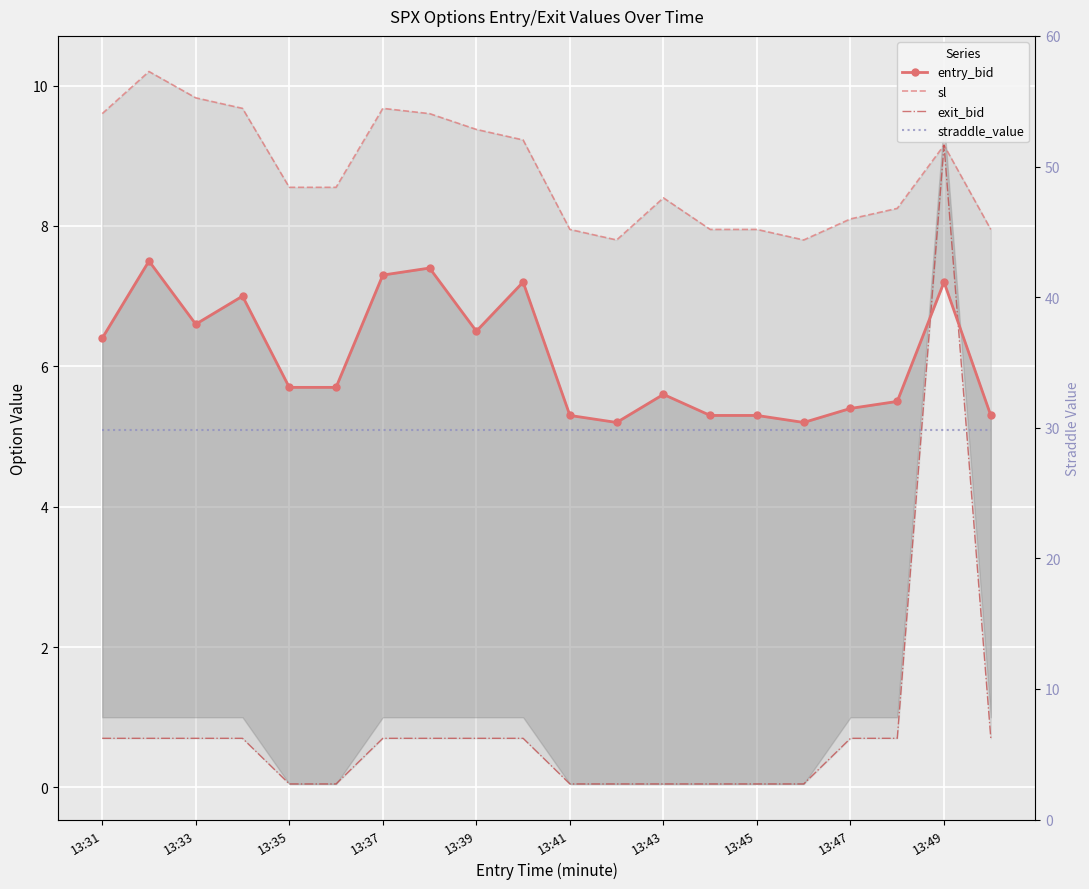

How many lines are shown in the chart?

4